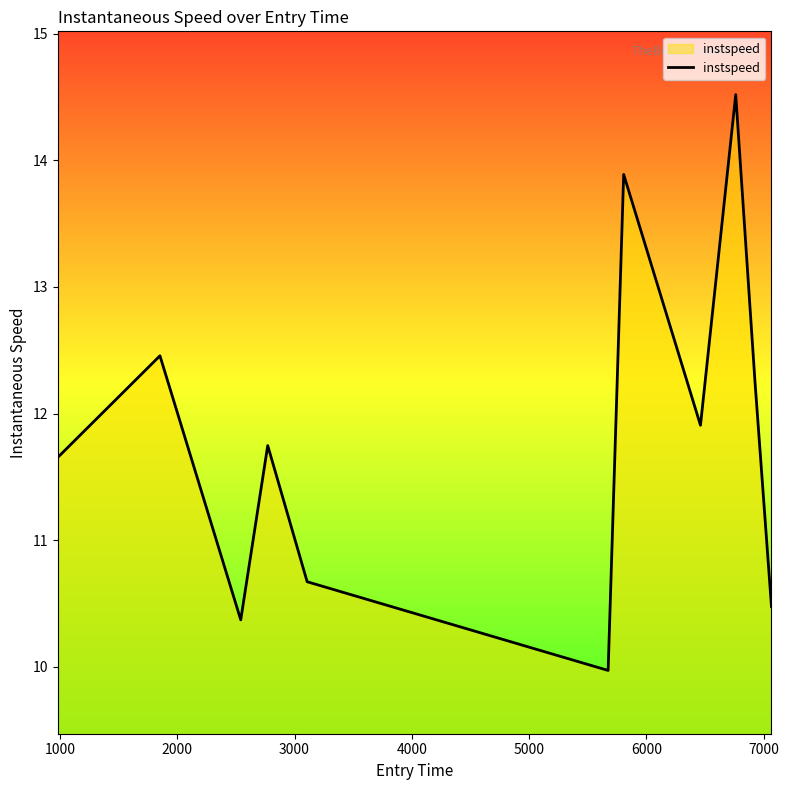

What is the difference between the maximum and minimum values?

4.5